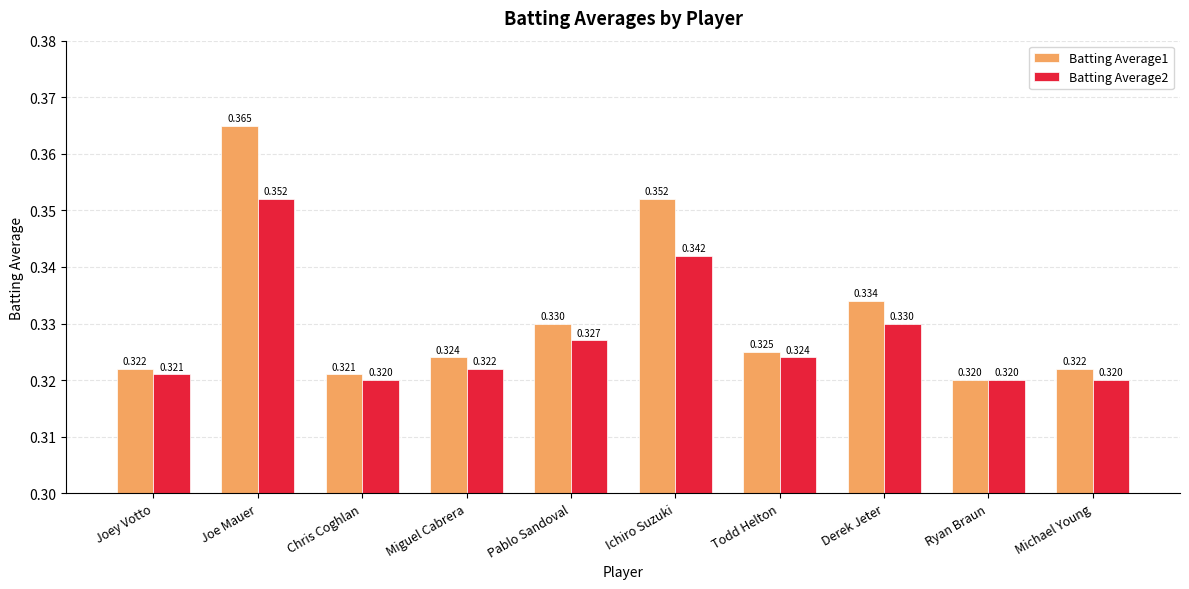

What is the sum of all Batting Average1 values?

3.3